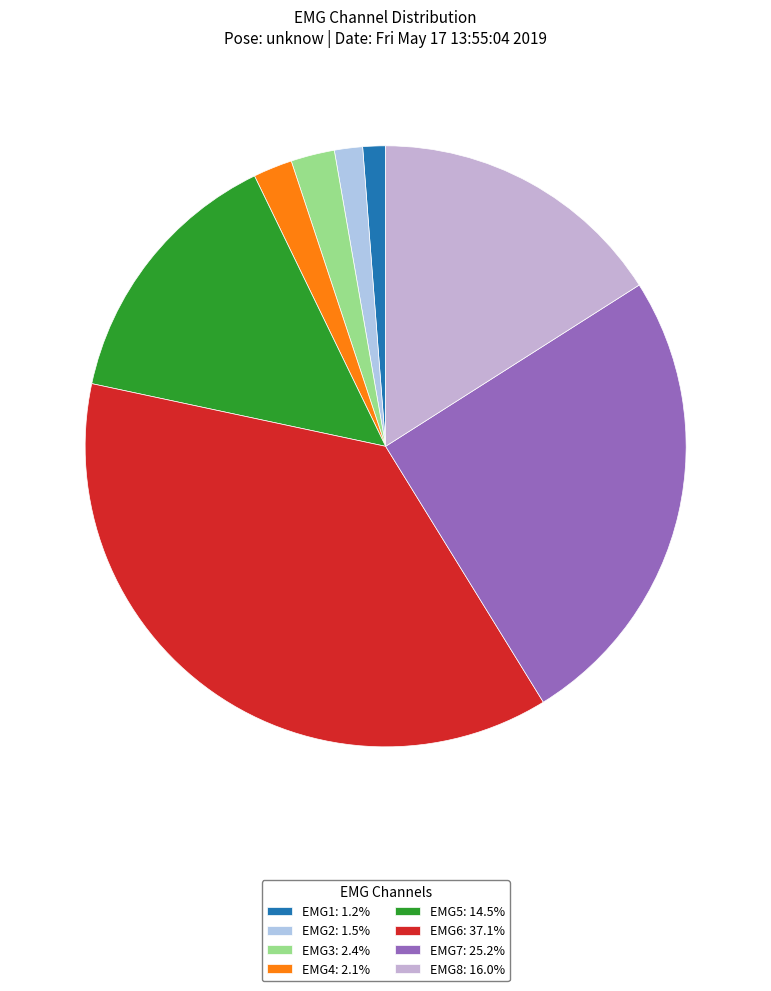

Is there any slice that represents more than half of the pie?

No